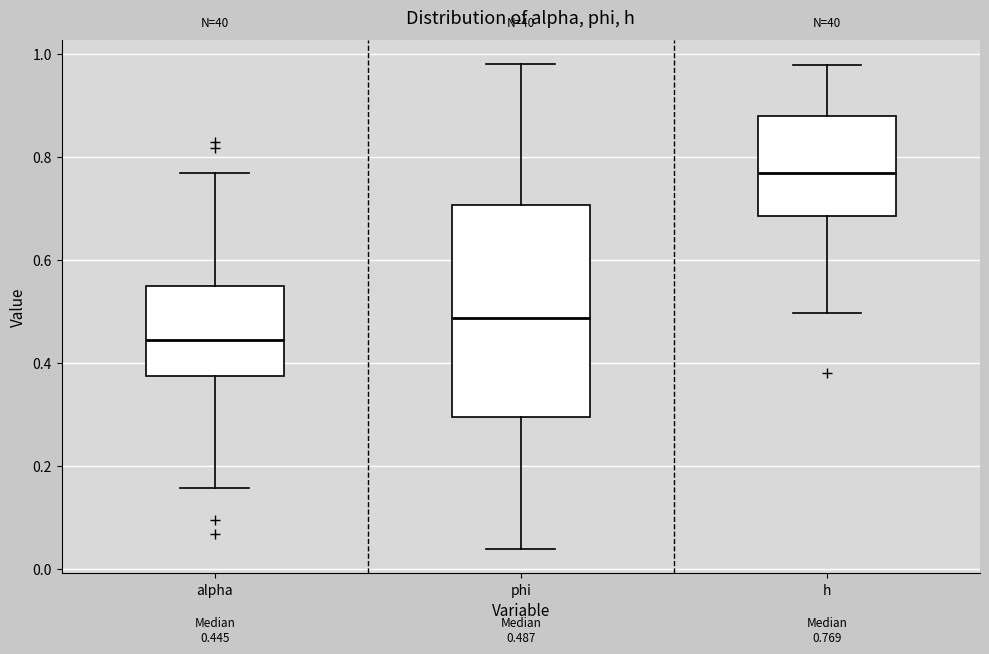

Which box has the highest median line?

h